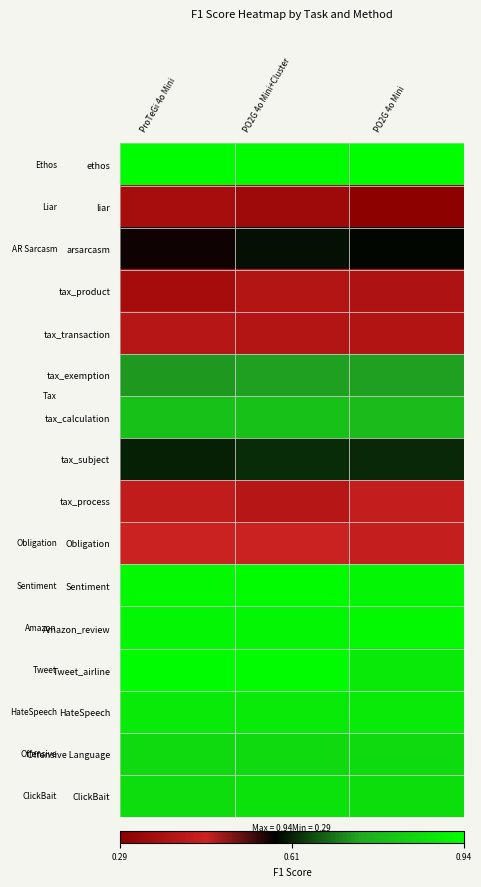

Reading left to right, what are all the values shown in this chart?

row_0: 0.9	0.9	0.9
row_1: 0.4	0.3	0.3
row_2: 0.6	0.6	0.6
row_3: 0.4	0.4	0.4
row_4: 0.4	0.4	0.4
row_5: 0.7	0.7	0.7
row_6: 0.8	0.8	0.8
row_7: 0.6	0.6	0.6
row_8: 0.4	0.4	0.4
row_9: 0.4	0.4	0.4
row_10: 0.9	0.9	0.9
row_11: 0.9	0.9	0.9
row_12: 0.9	0.9	0.9
row_13: 0.9	0.9	0.9
row_14: 0.9	0.9	0.9
row_15: 0.9	0.9	0.9